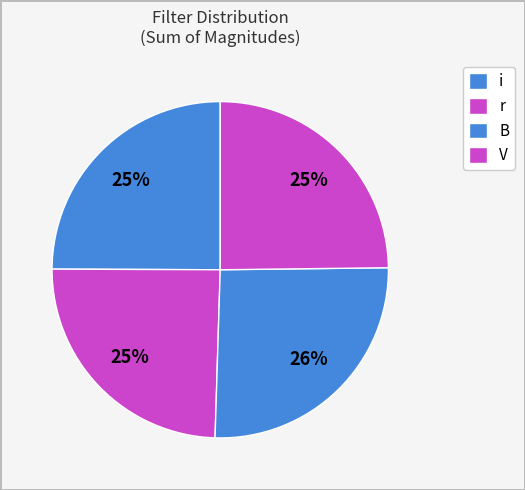

Count the number of slices in the pie.

4